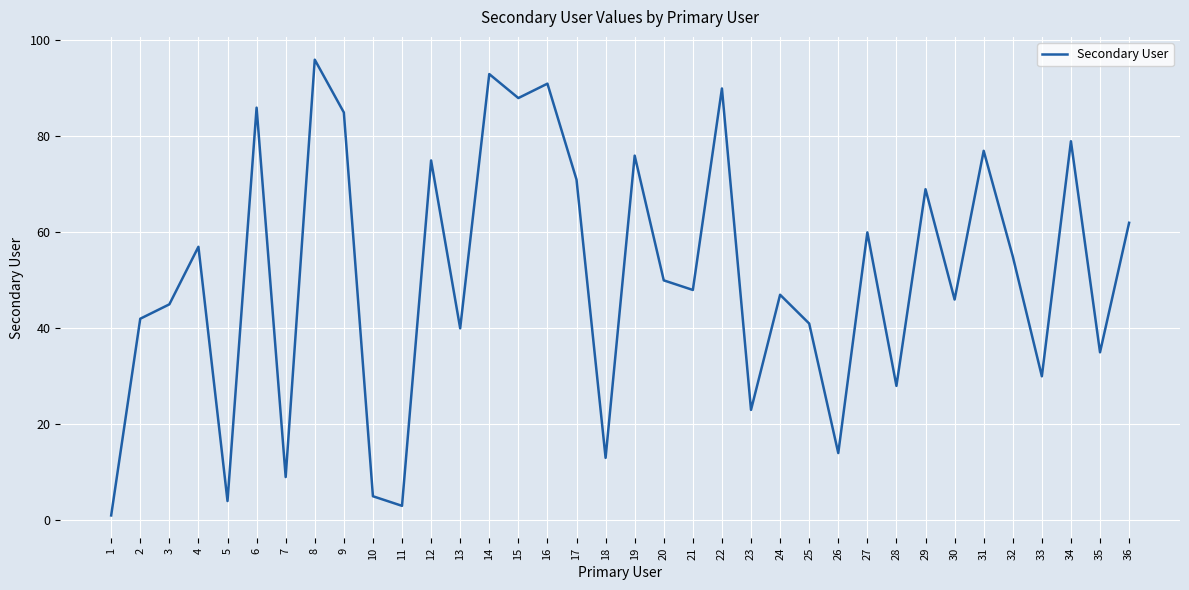

What is the change in value from 17 to 21?

-23